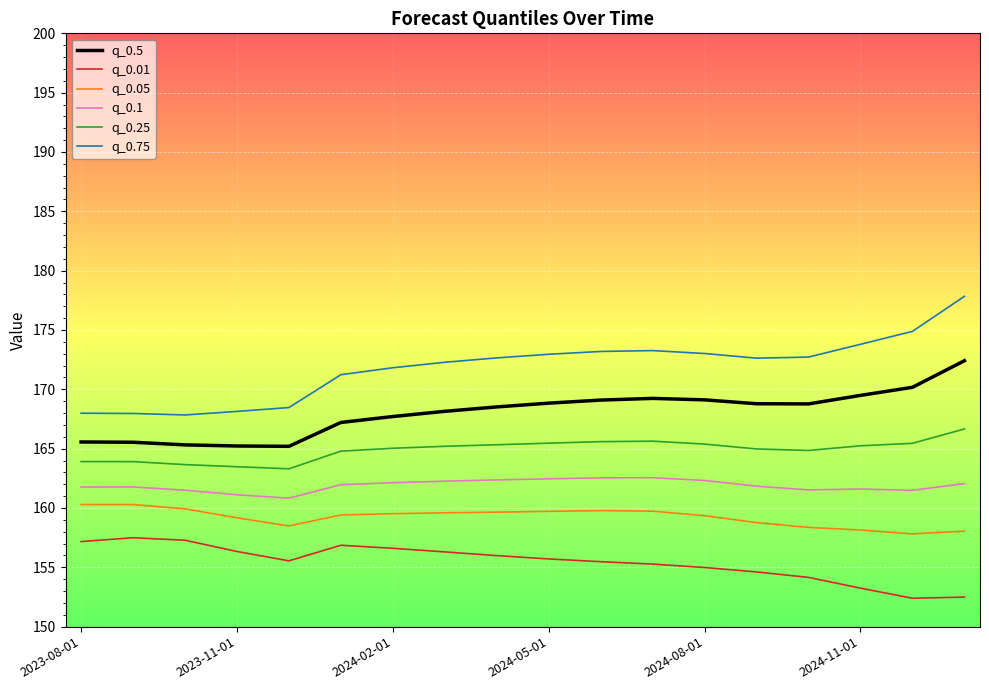

True or false: q_0.05 and q_0.75 cross at least once.

False